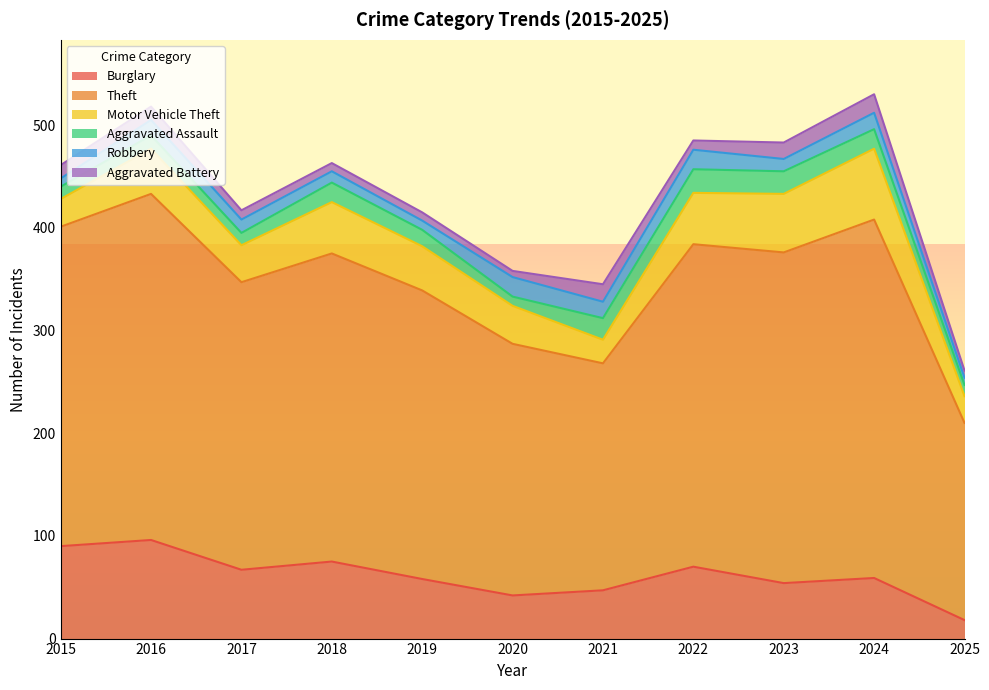

At which category does Burglary reach its first local peak?

2016